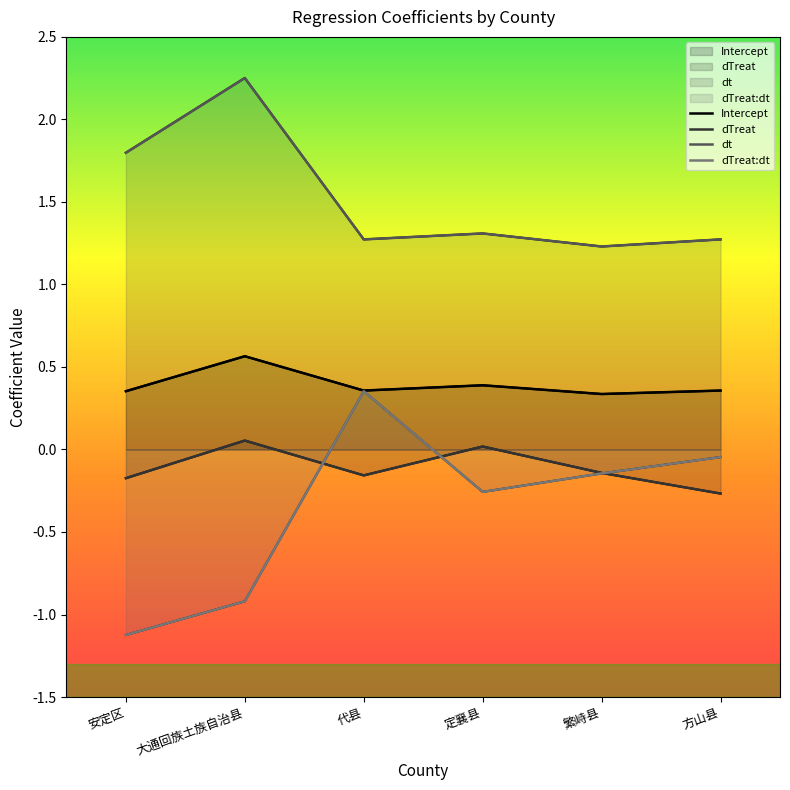

What is the greatest value displayed?

2.3